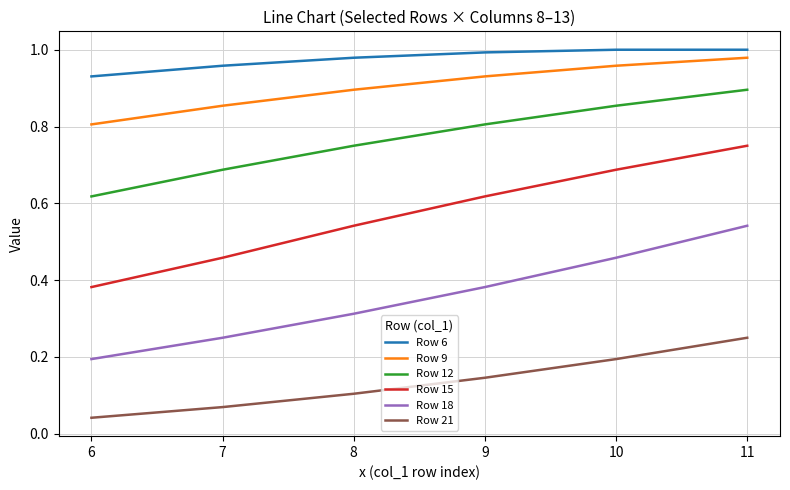

What is the total value across all series at 7?

3.3